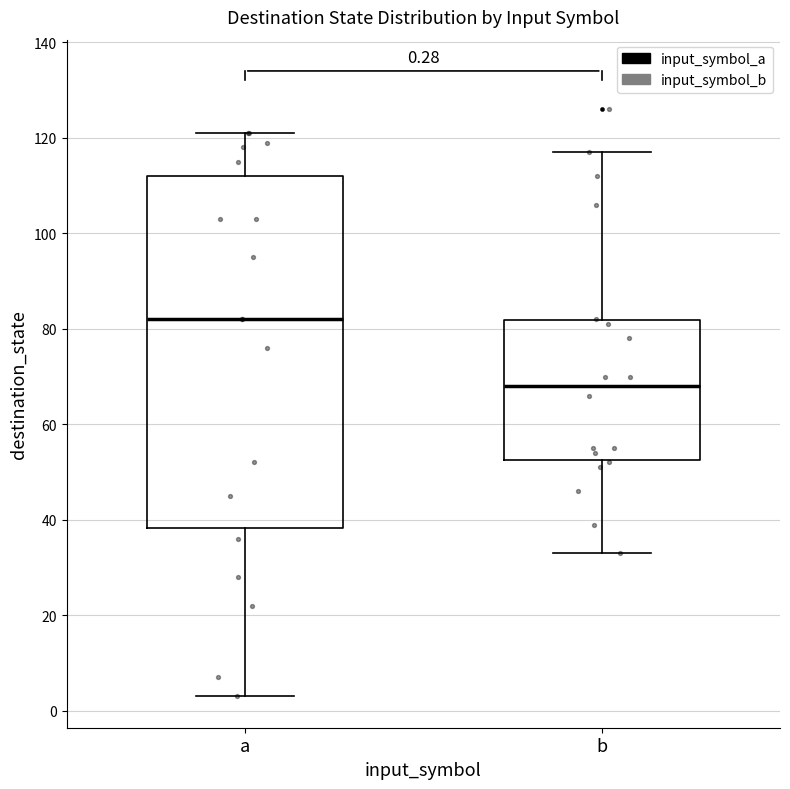

Which box is the tallest, from its lower edge to its upper edge?

a